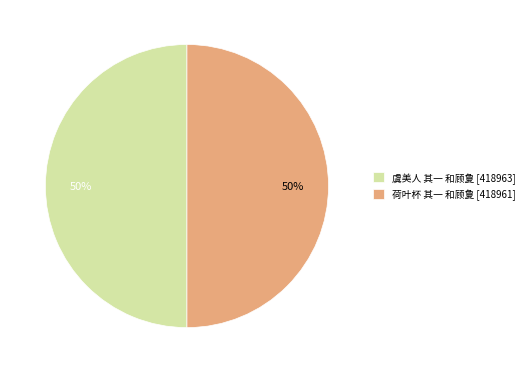

How many slices are in this pie chart?

2